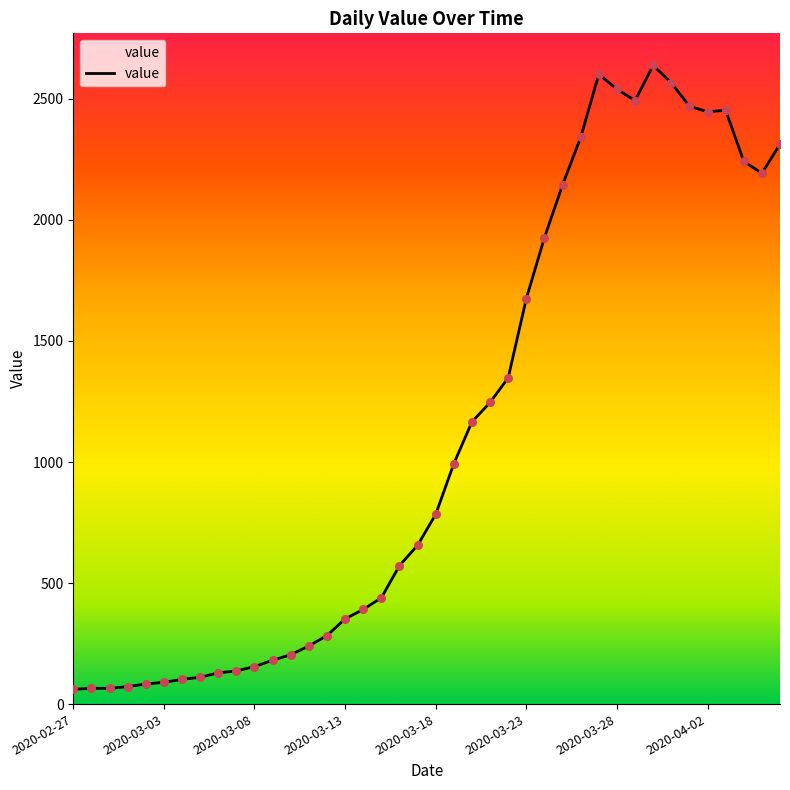

What is the minimum value shown in the chart?

61